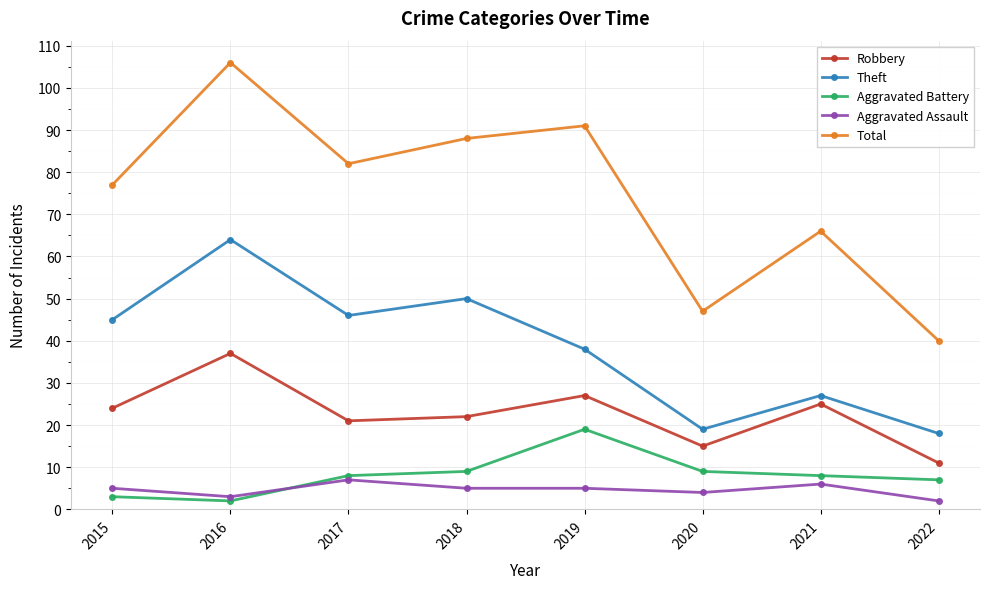

How many series are shown in this chart?

5